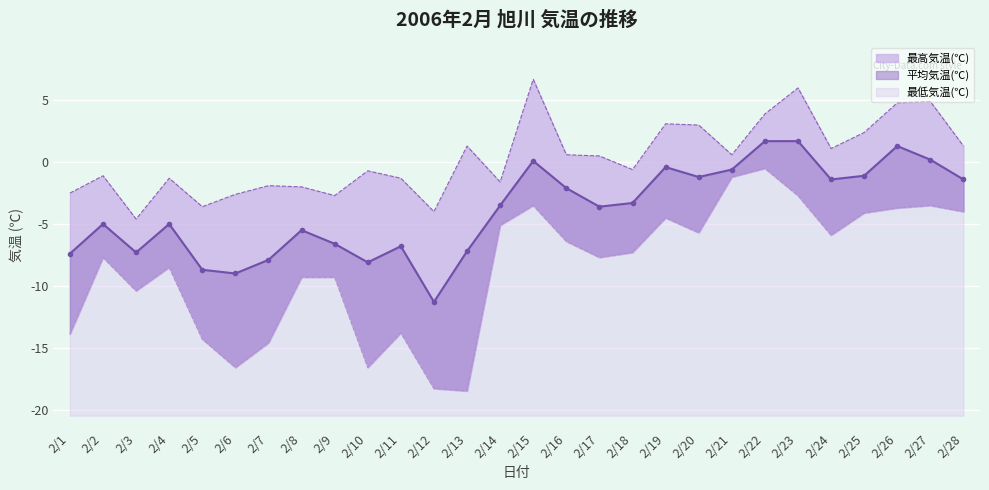

What is the difference between the highest and lowest values at 2/2?

6.6